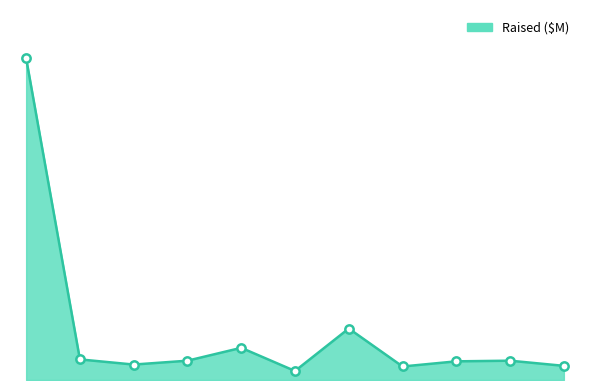

Does the chart have visible grid lines?

No